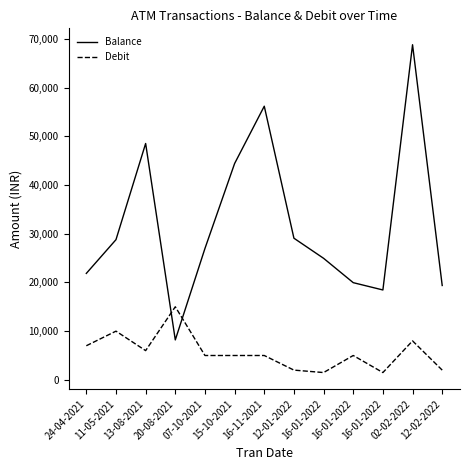

Rank the categories by Balance value from lowest to highest.

20-08-2021, 16-01-2022, 12-02-2022, 16-01-2022, 24-04-2021, 16-01-2022, 07-10-2021, 11-05-2021, 12-01-2022, 15-10-2021, 13-08-2021, 16-11-2021, 02-02-2022